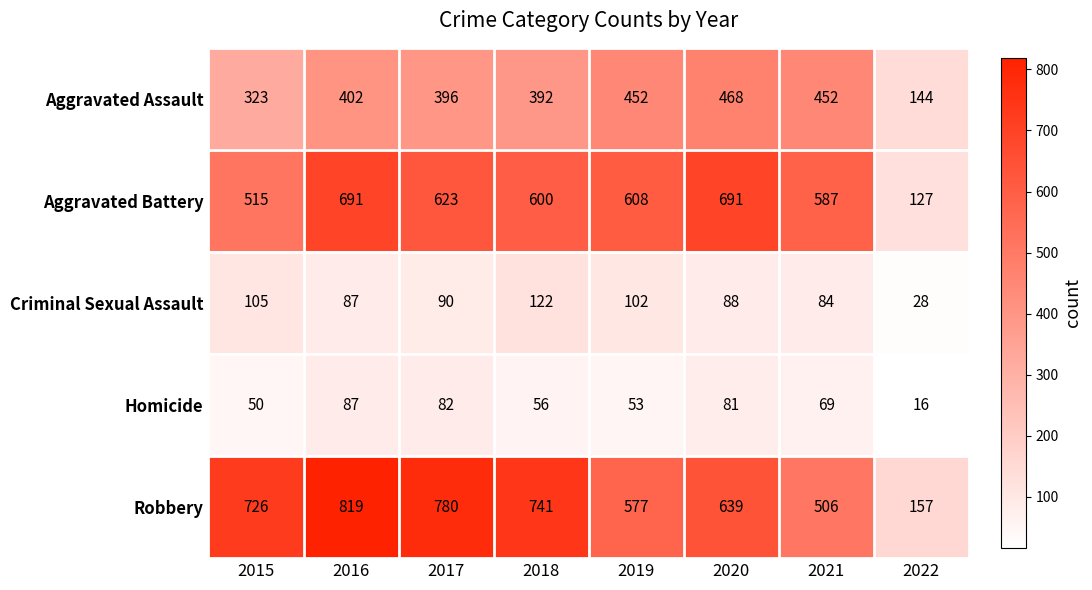

At which category is the sum across all series the highest?

2016